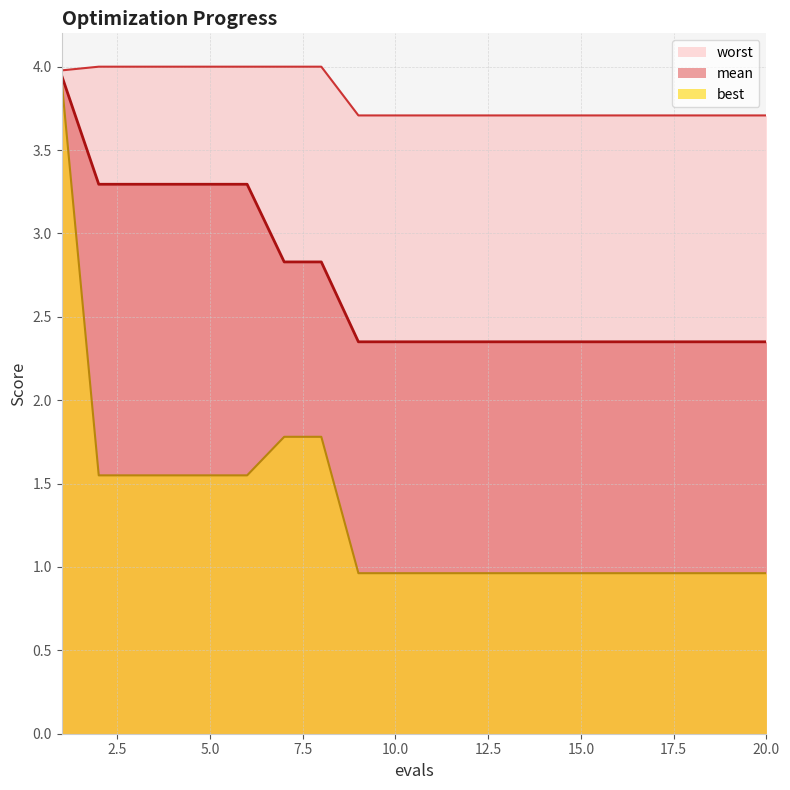

Does the chart display data point markers on the line(s)?

No